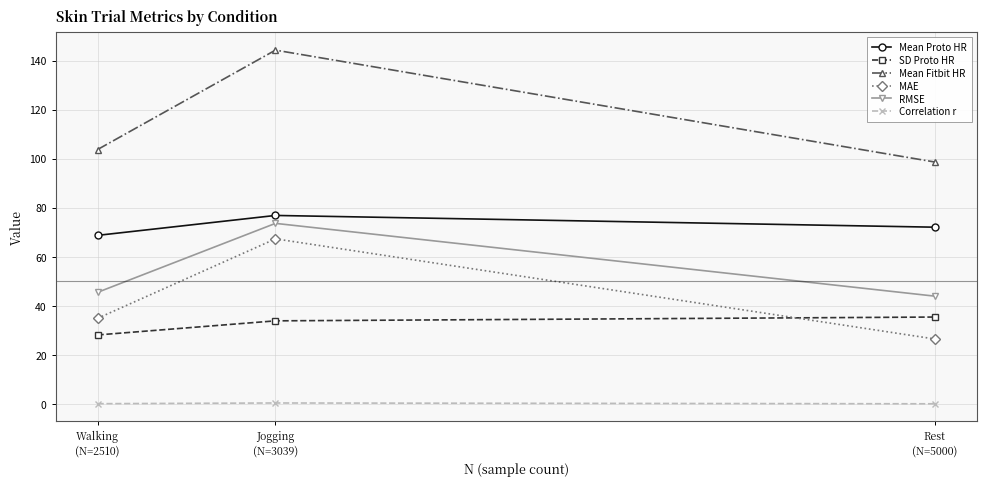

What is the approximate value of MAE at Jogging
(N=3039)?

67.4